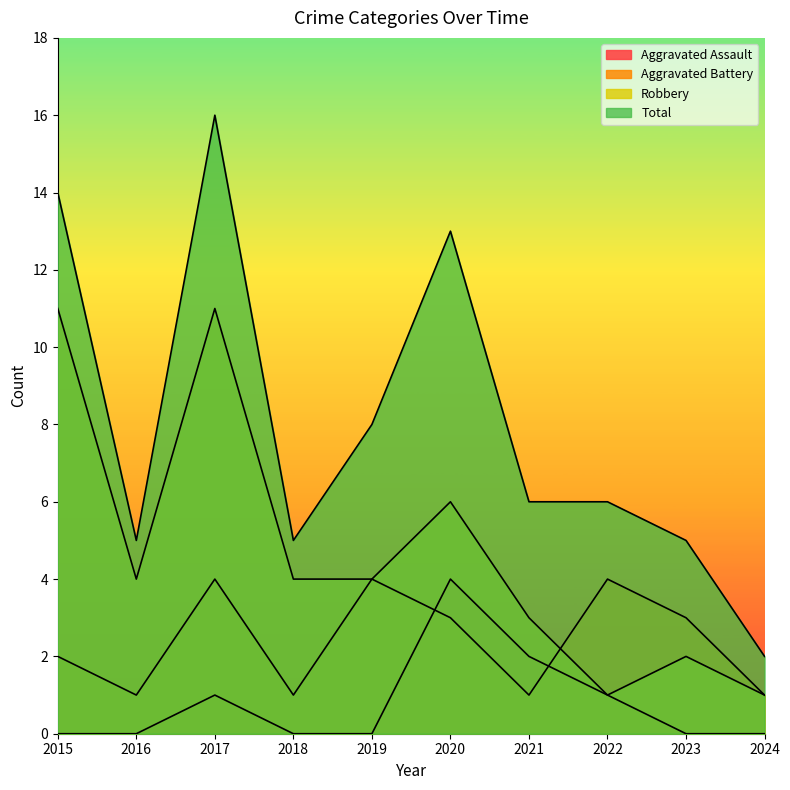

What is the difference between the highest and lowest values at 2015?

14